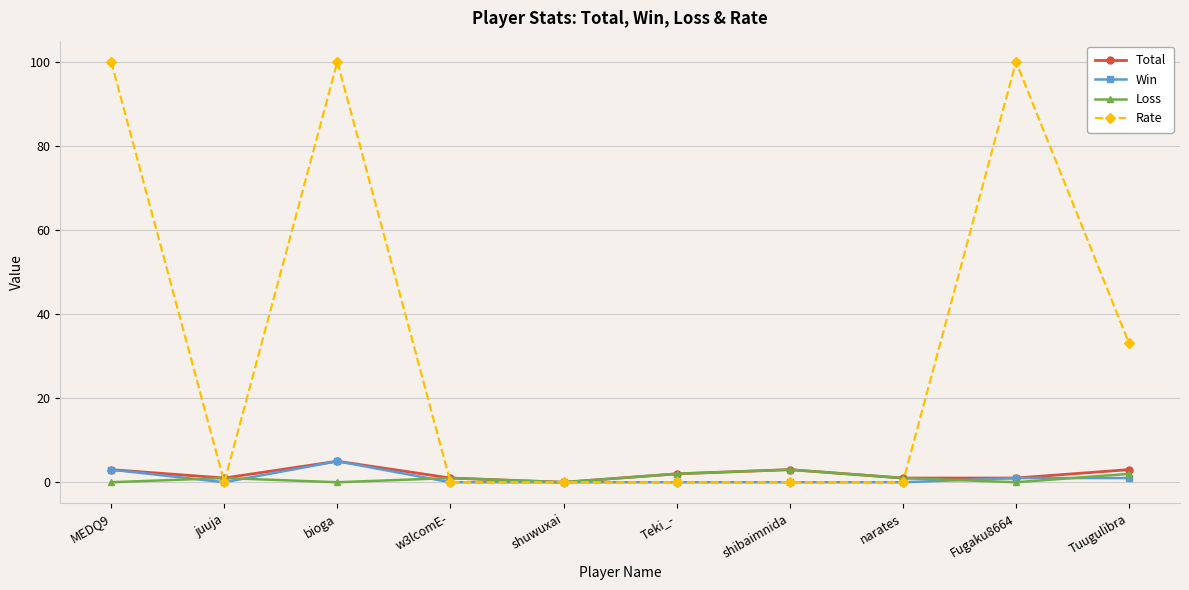

Does the chart have visible grid lines?

Yes